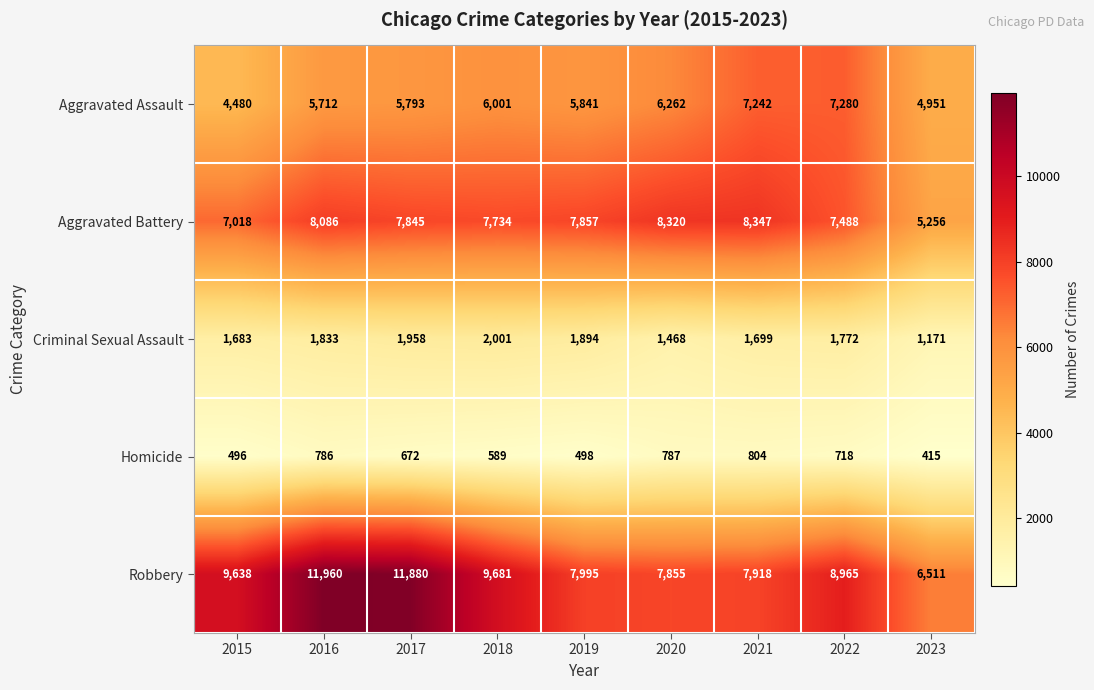

At how many categories does at least one series exceed 11161?

2